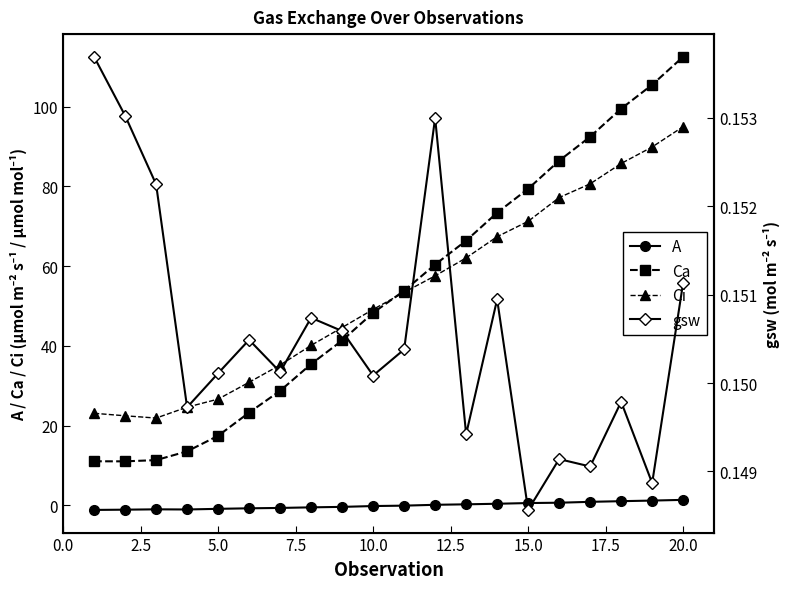

True or false: Ca and gsw intersect in this chart.

False